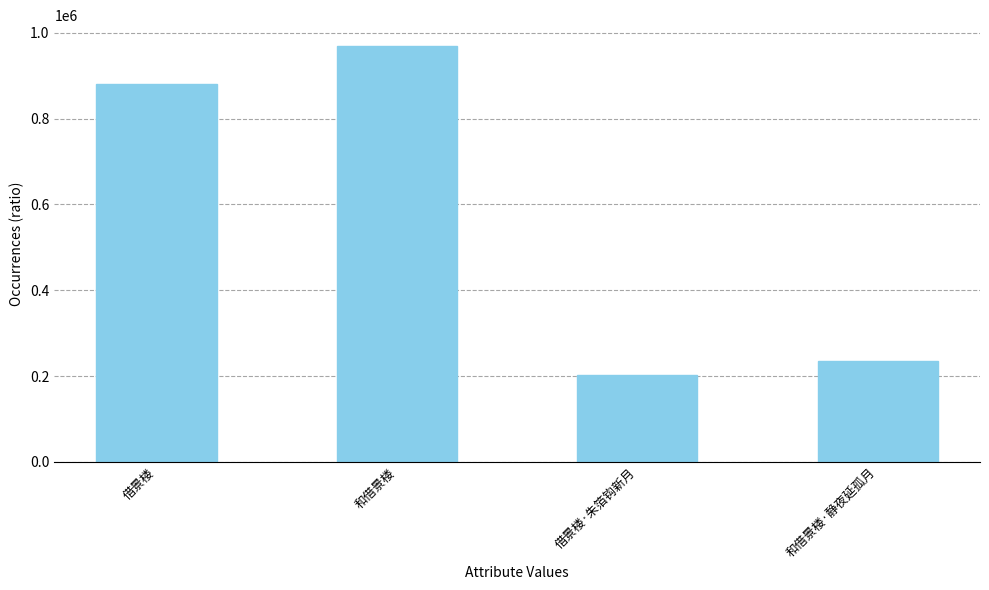

List the labels in order of value, largest first.

和借景楼, 借景楼, 和借景楼·静夜延孤月, 借景楼·朱箔钩新月